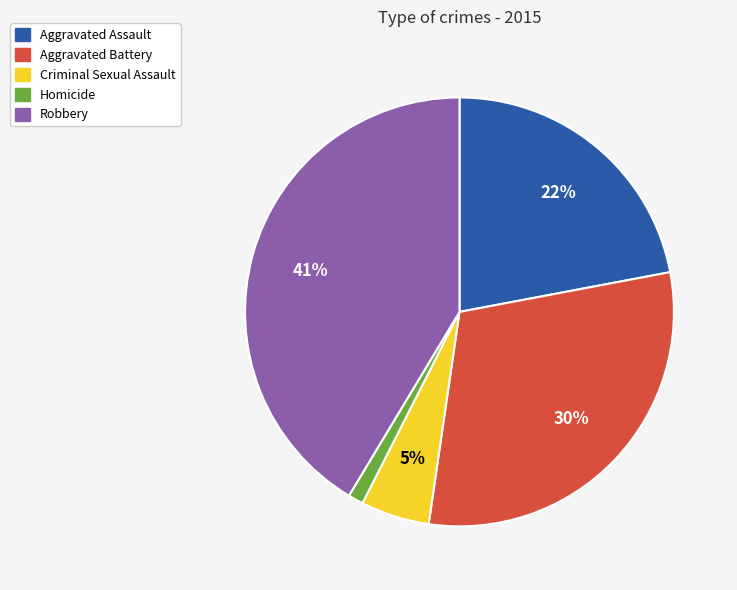

Approximately how many times larger is the value at Robbery compared to Aggravated Battery?

1.4